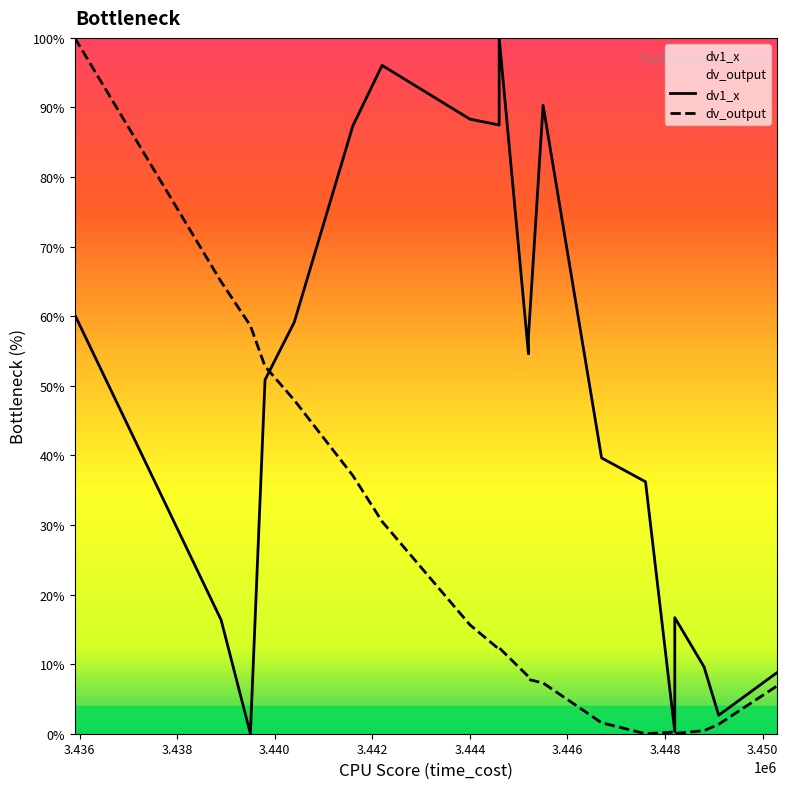

How many data points in dv_output are above 12?

10